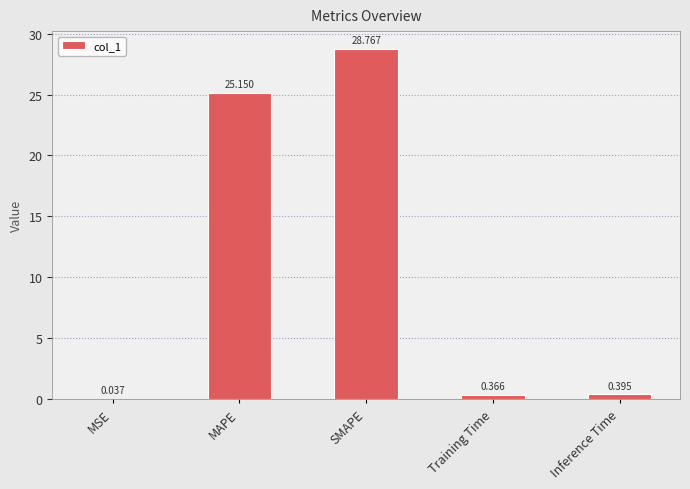

Between MSE and Training Time, which is larger?

Training Time